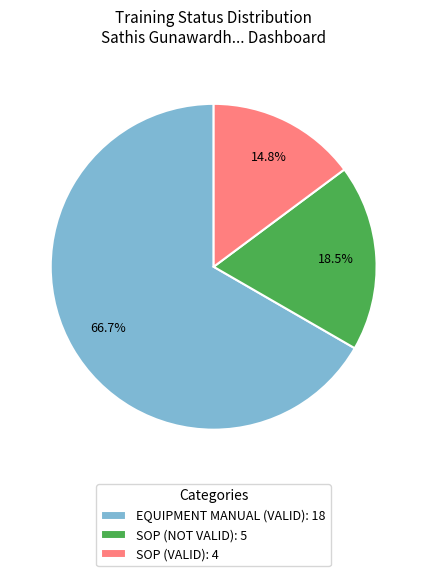

To the nearest percent, what portion does EQUIPMENT MANUAL (VALID) represent?

67%